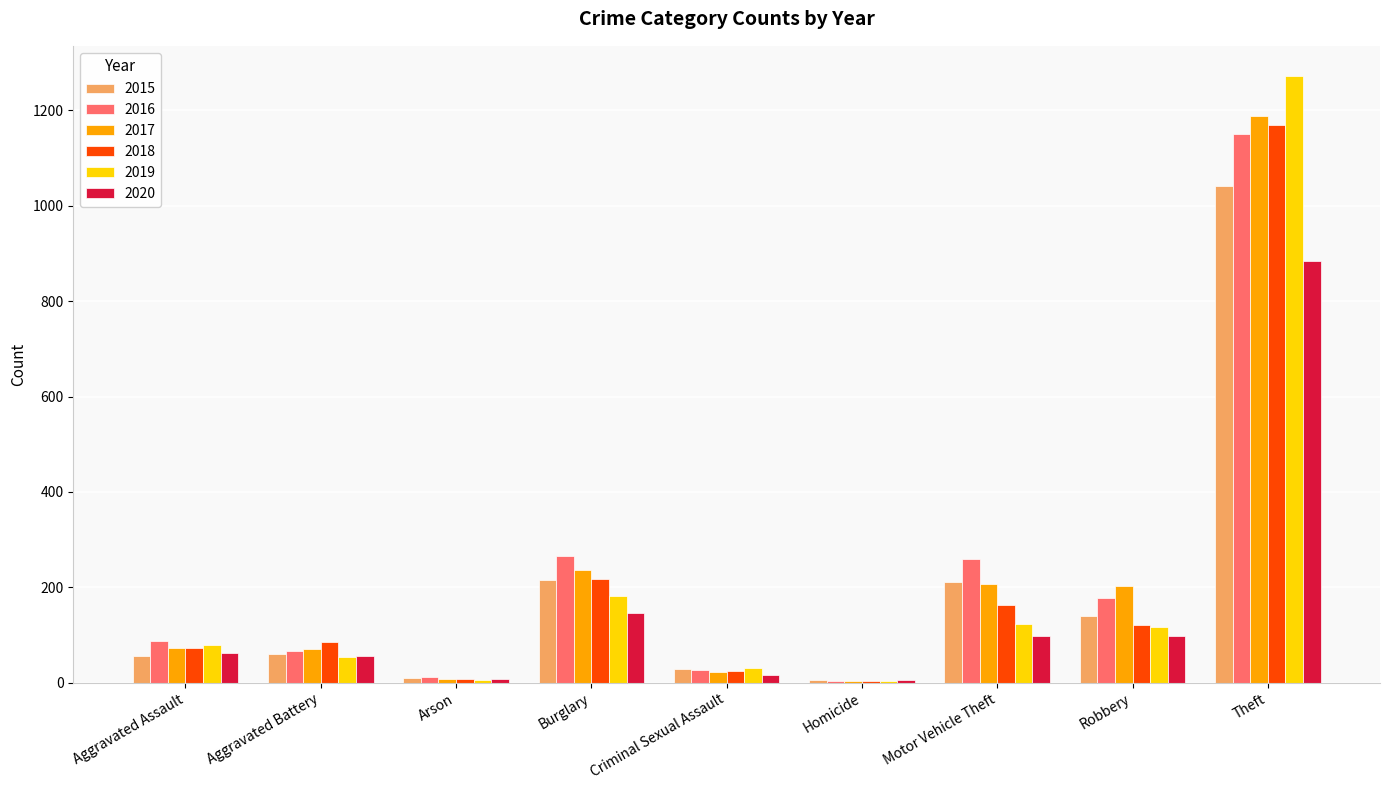

What is the sum of all 2018 values?

1865